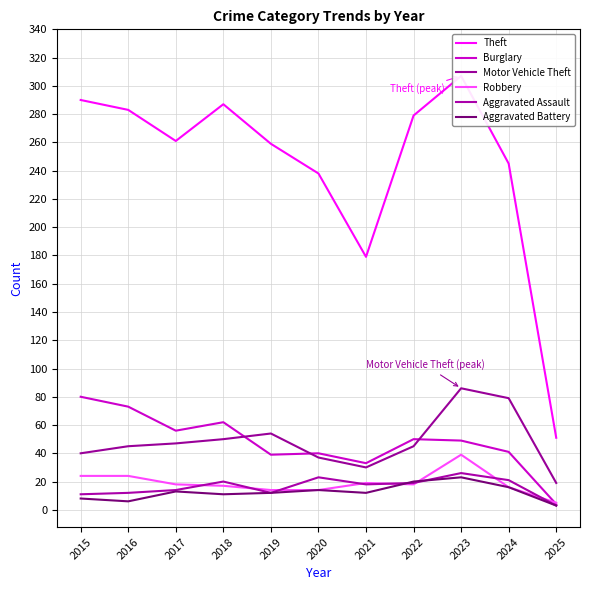

Which has a higher value, 2023 or 2022?

2023